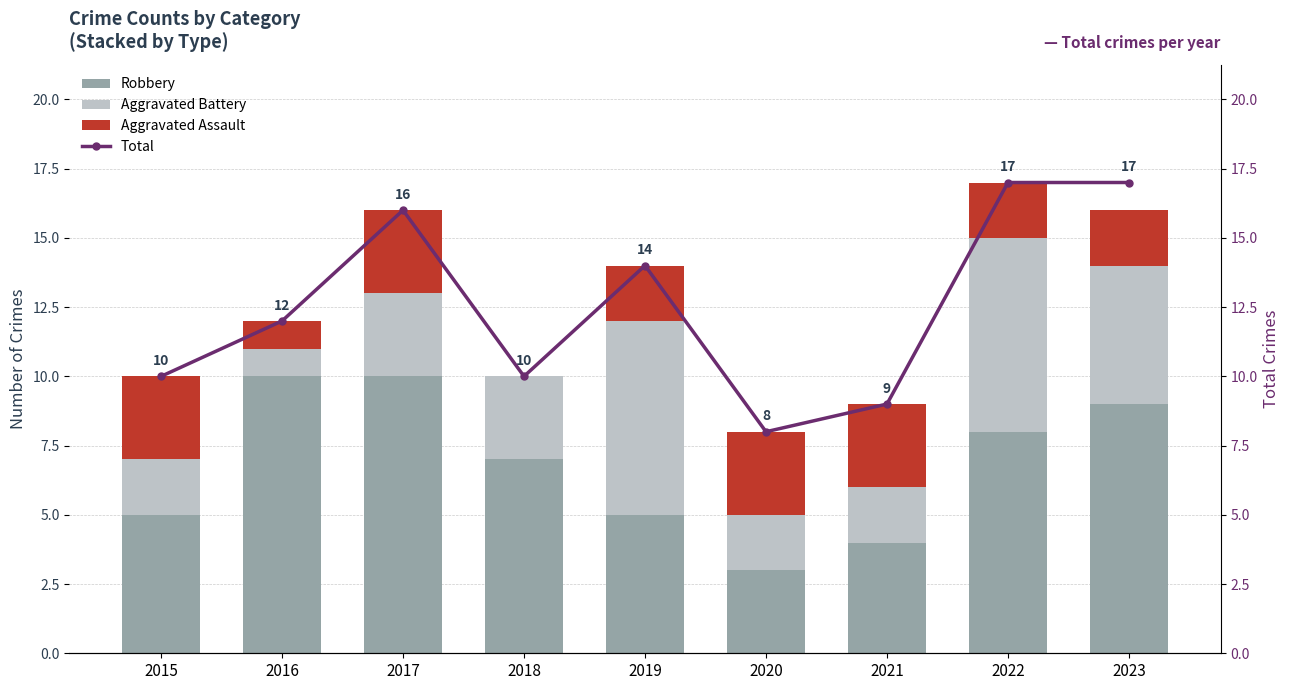

Reading right to left, extract all data points from this chart.

Robbery: 2023=9	2022=8	2021=4	2020=3	2019=5	2018=7	2017=10	2016=10	2015=5
Aggravated Battery: 2023=5	2022=7	2021=2	2020=2	2019=7	2018=3	2017=3	2016=1	2015=2
Aggravated Assault: 2023=2	2022=2	2021=3	2020=3	2019=2	2018=0	2017=3	2016=1	2015=3
Total: 2023=17	2022=17	2021=9	2020=8	2019=14	2018=10	2017=16	2016=12	2015=10